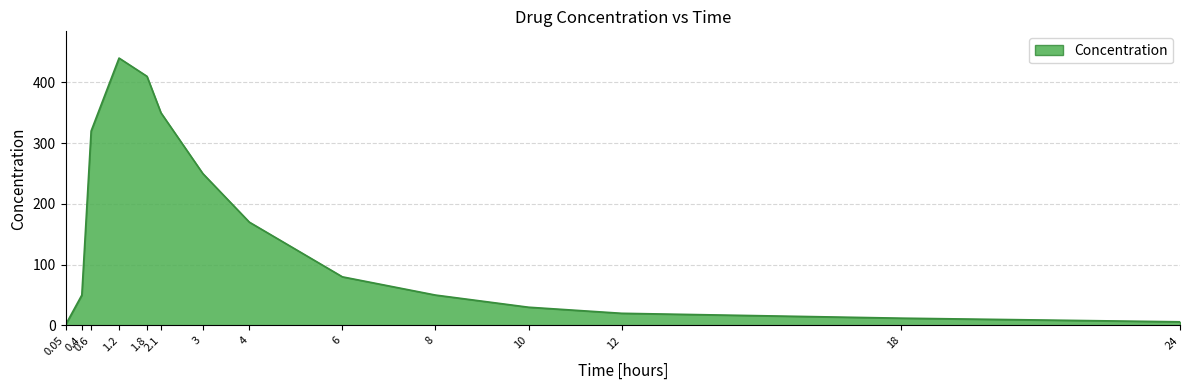

What is the difference between the second highest and second lowest values?

404